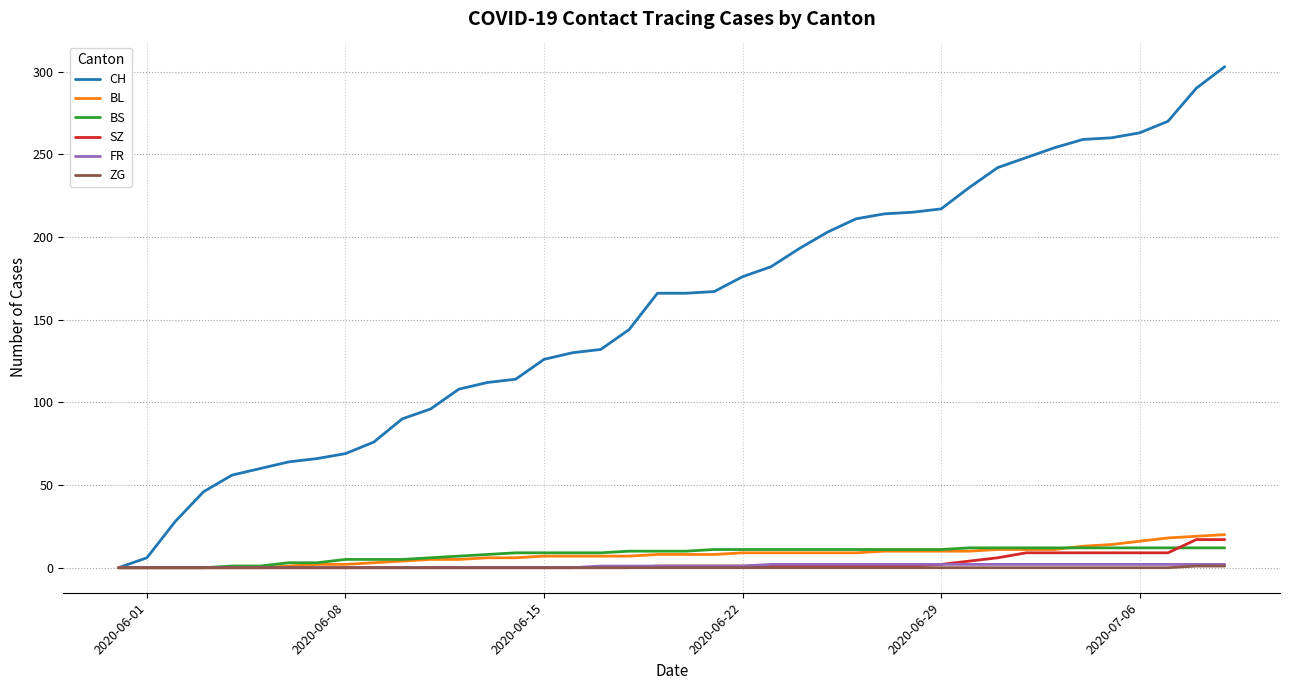

What is the maximum value shown in the chart?

303